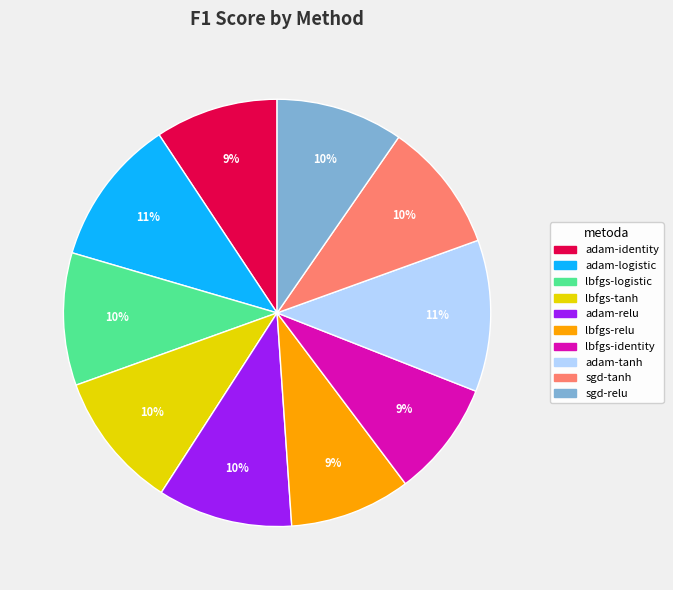

Count the number of slices in the pie.

10